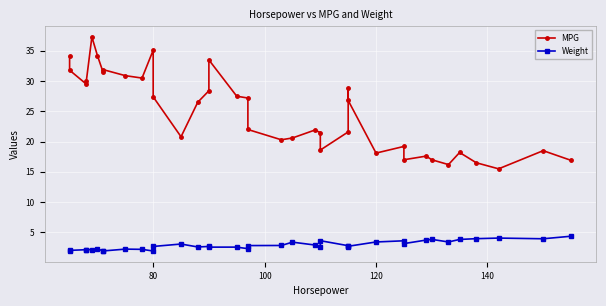

True or false: MPG has more than 0 interior local peaks.

True